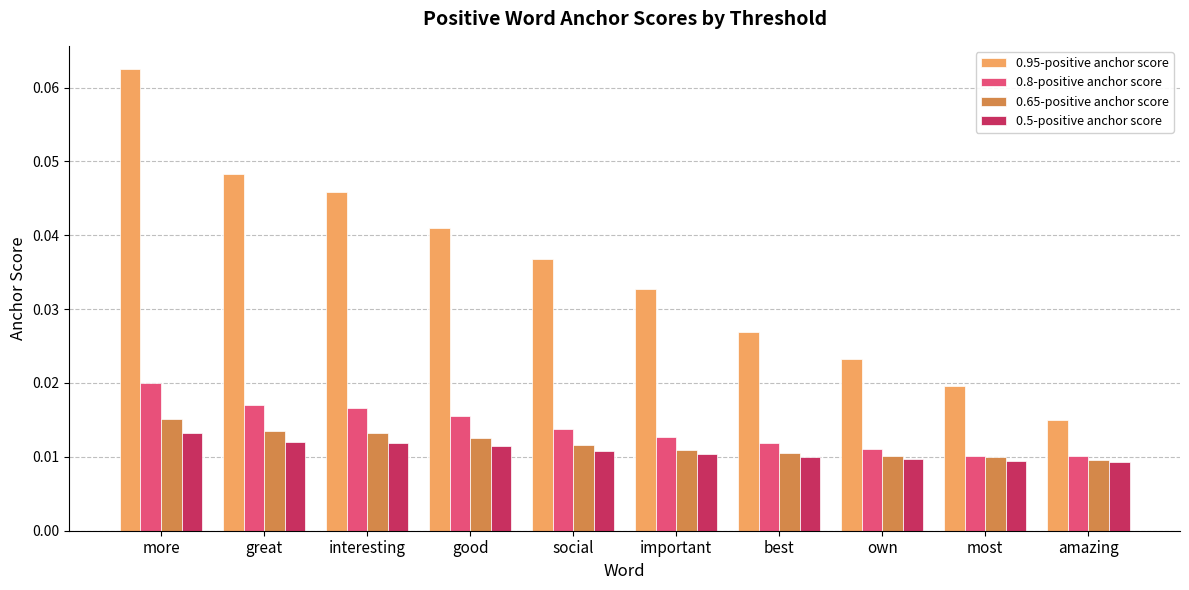

At which category is the sum across all series the highest?

more